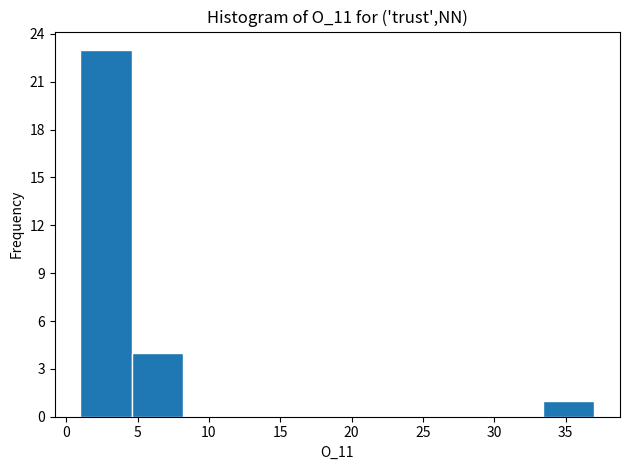

Reading left to right, transcribe this chart: for each bar, give the range it covers on the x-axis and its height. Neither the bar edges nor the heights are printed on the chart, so give them approximately, as read against the axes.

1.0 to 4.6: 23
4.6 to 8.2: 4
8.2 to 11.8: 0
11.8 to 15.4: 0
15.4 to 19.0: 0
19.0 to 22.6: 0
22.6 to 26.2: 0
26.2 to 29.8: 0
29.8 to 33.4: 0
33.4 to 37.0: 1